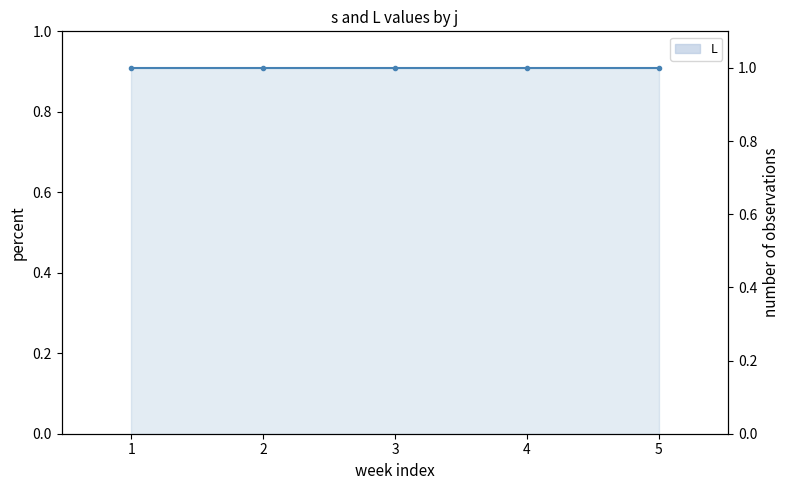

Is the value of L at 2 greater than the value of s (line) at 2?

No